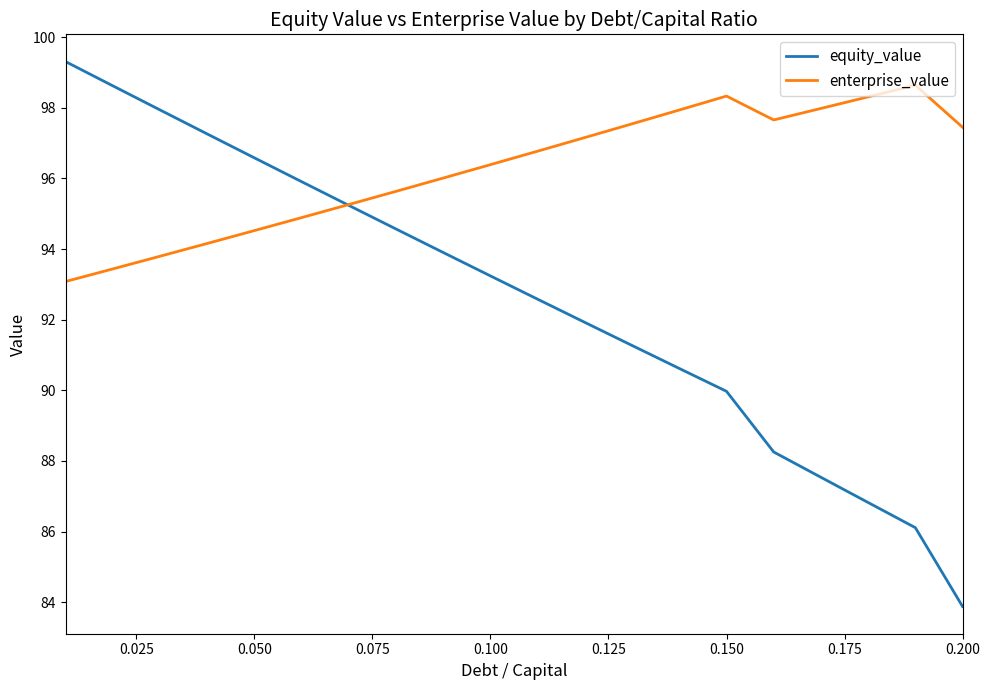

How many lines are shown in the chart?

2